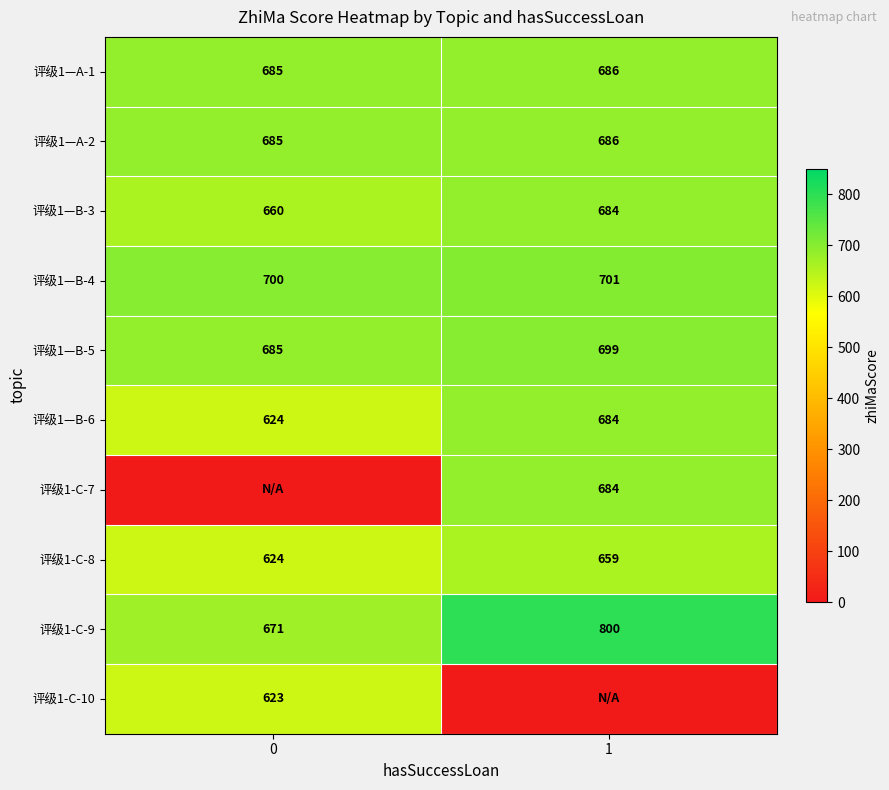

What is the lowest value of the 评级1—A-2 series?

685